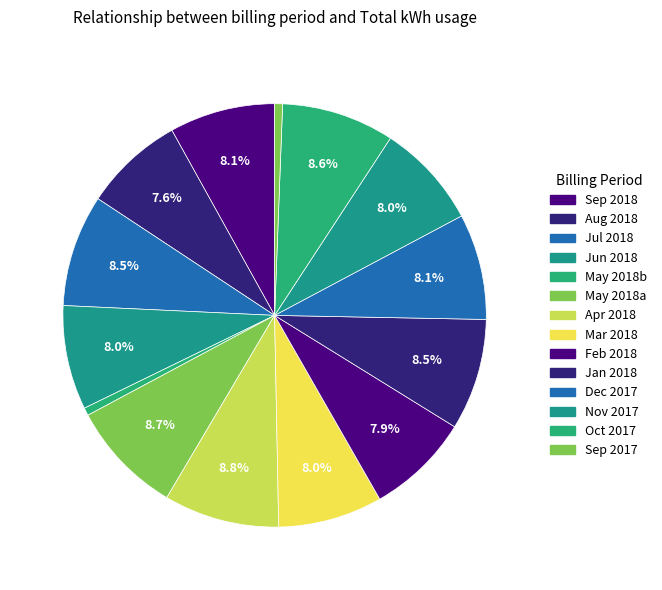

What is the largest slice in the pie chart?

2018-04-29